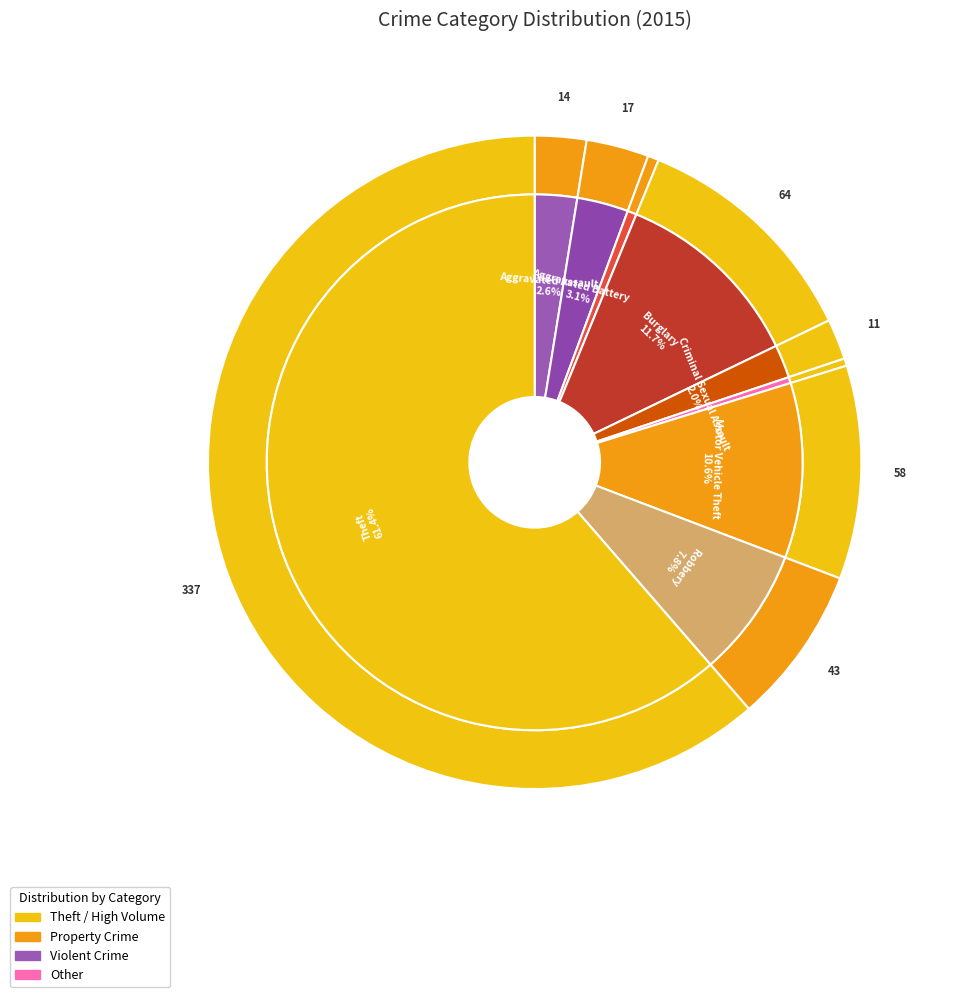

To the nearest percent, what percentage of the pie is Theft?

61%